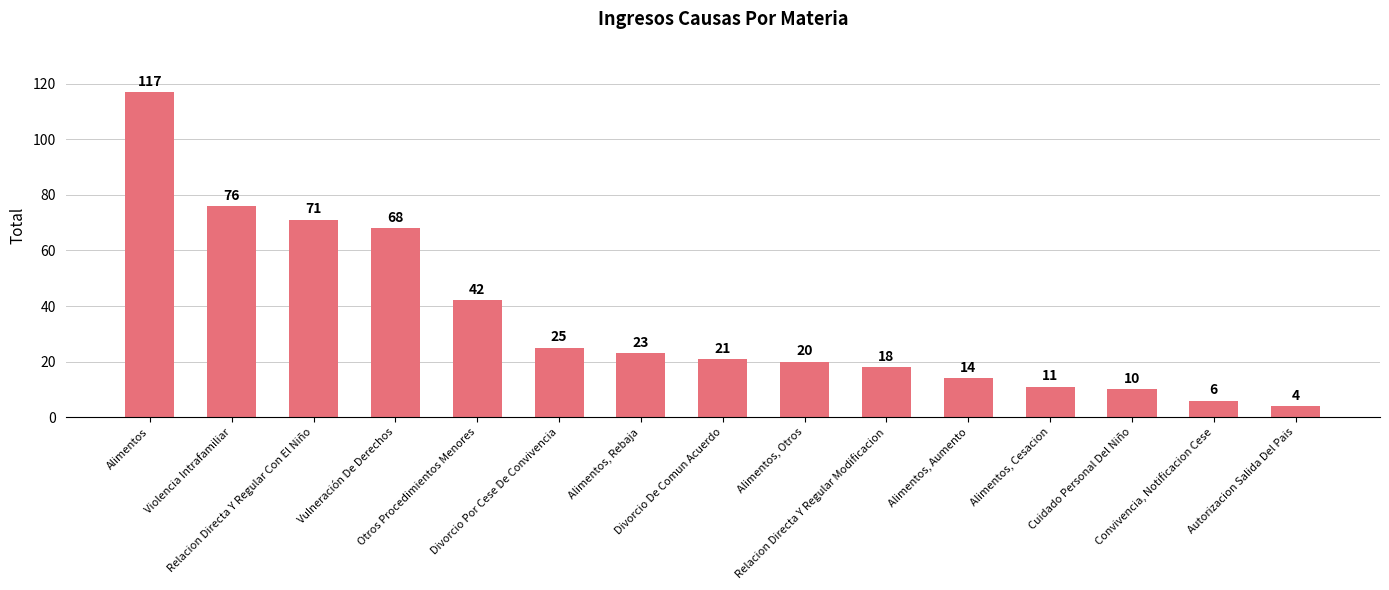

What is the value of the 5th bar from the left?

42